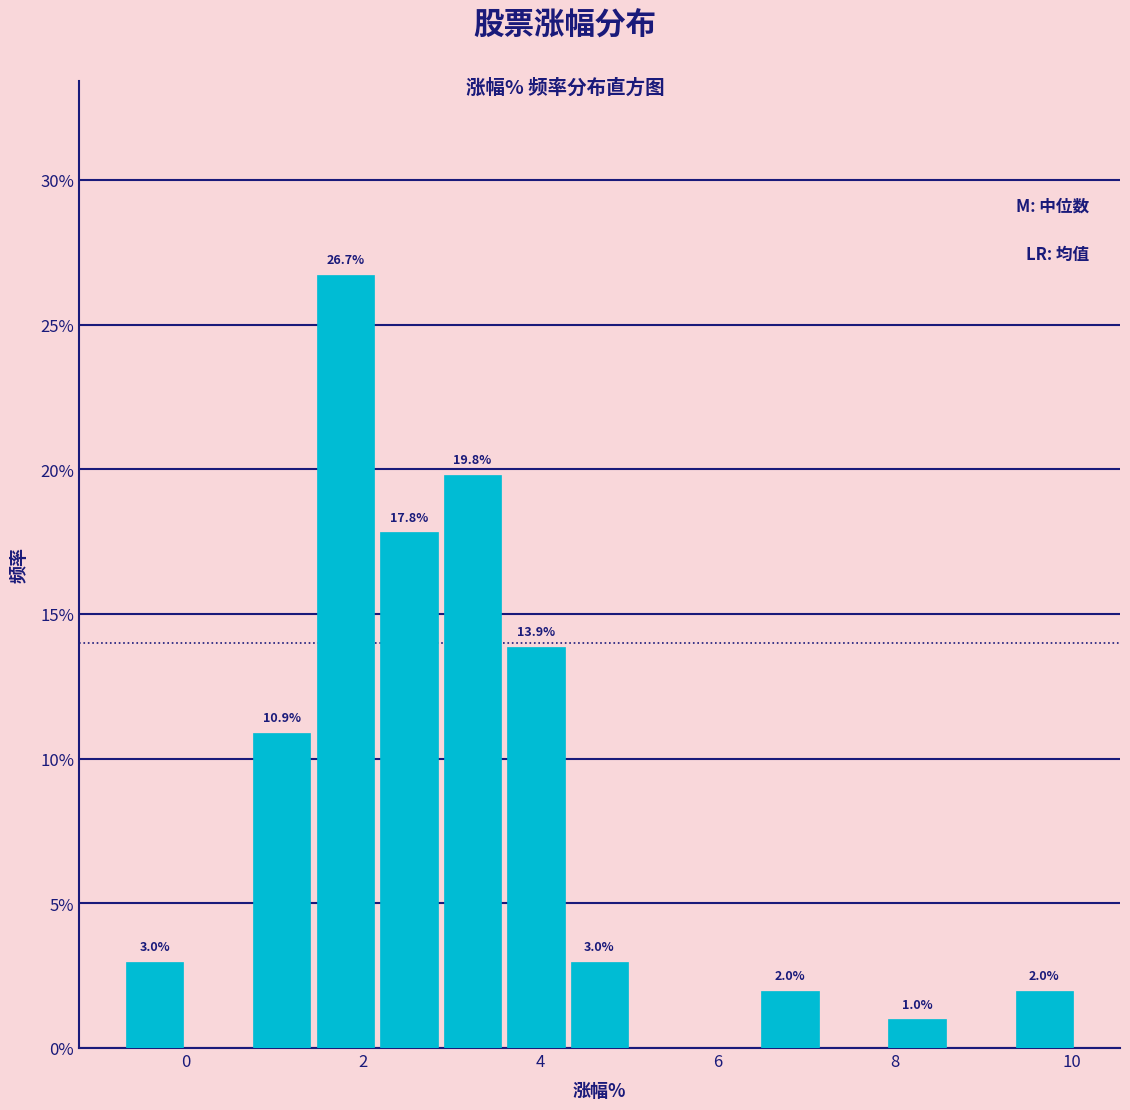

Read against the x-axis, roughly where is the centre of the tallest bar?

1.8